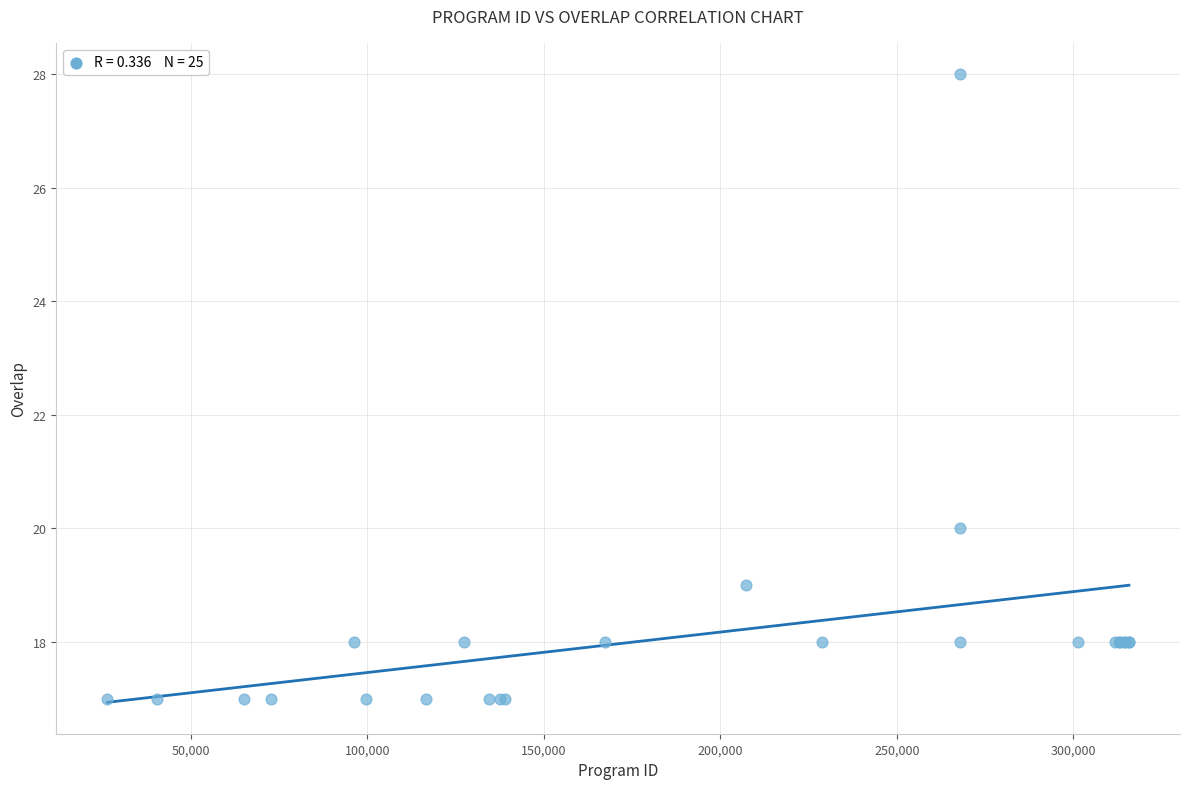

What Y value in the scatter plot is closest to 22?

20